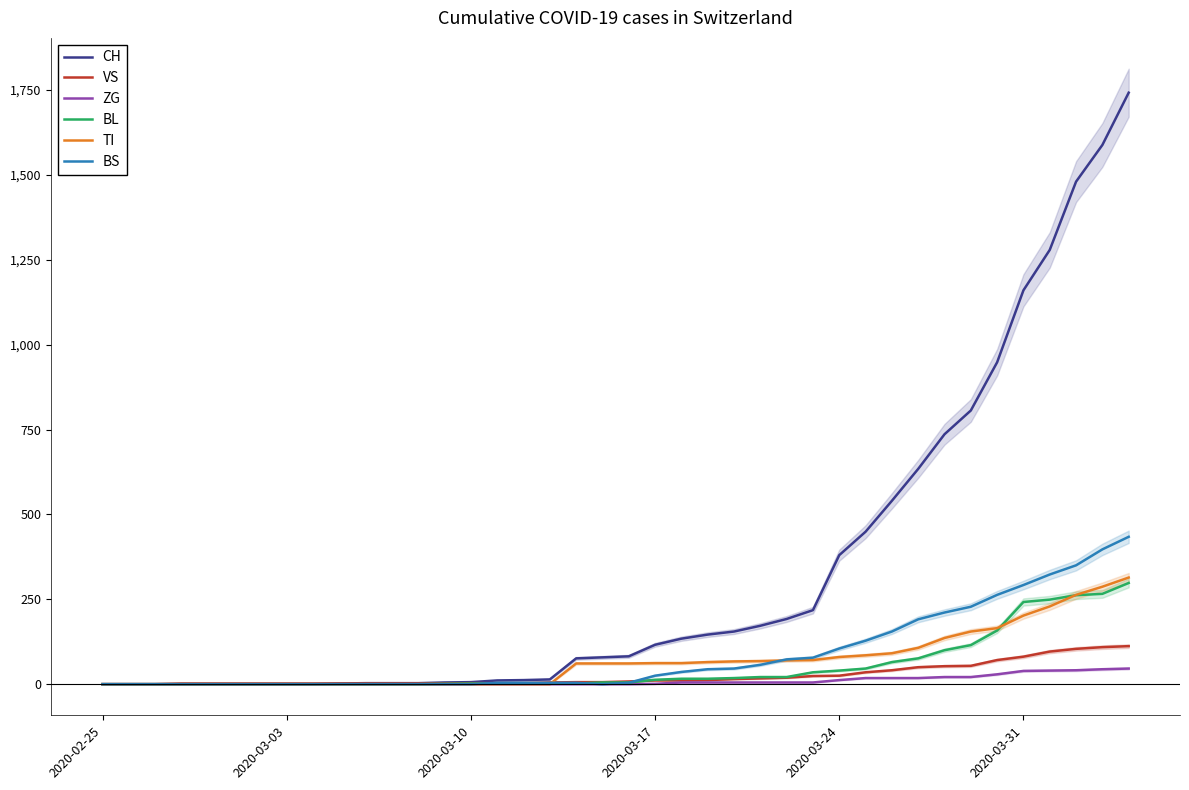

What is the value of the VS point at the 35th from the left?

71